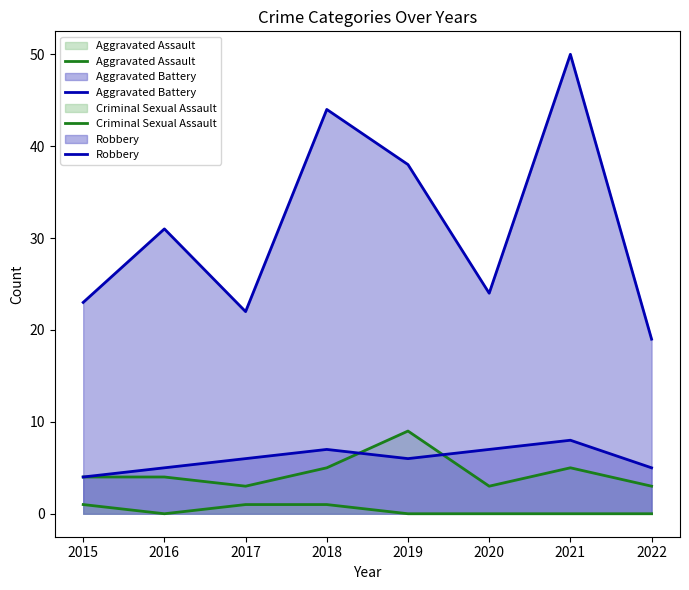

At which category does Aggravated Assault reach its first local valley?

2017